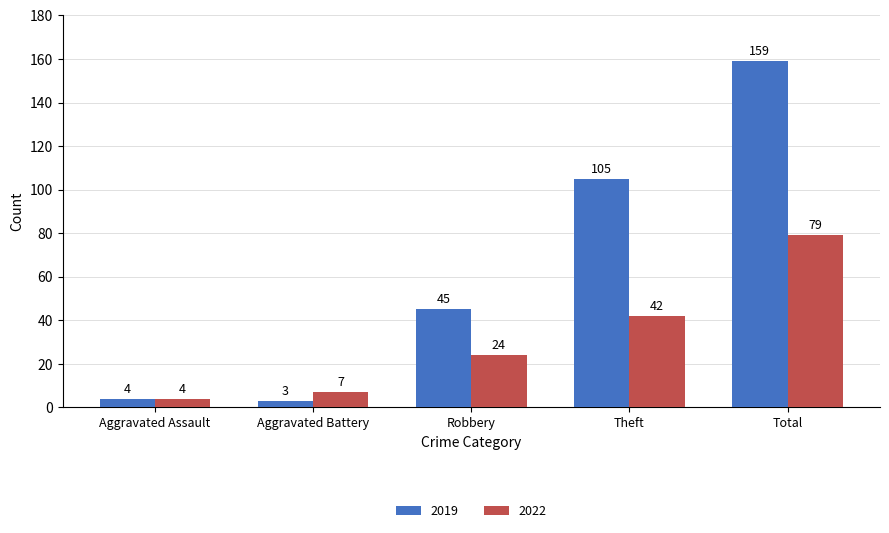

The value of 2022 at Theft is 17. True or false?

False